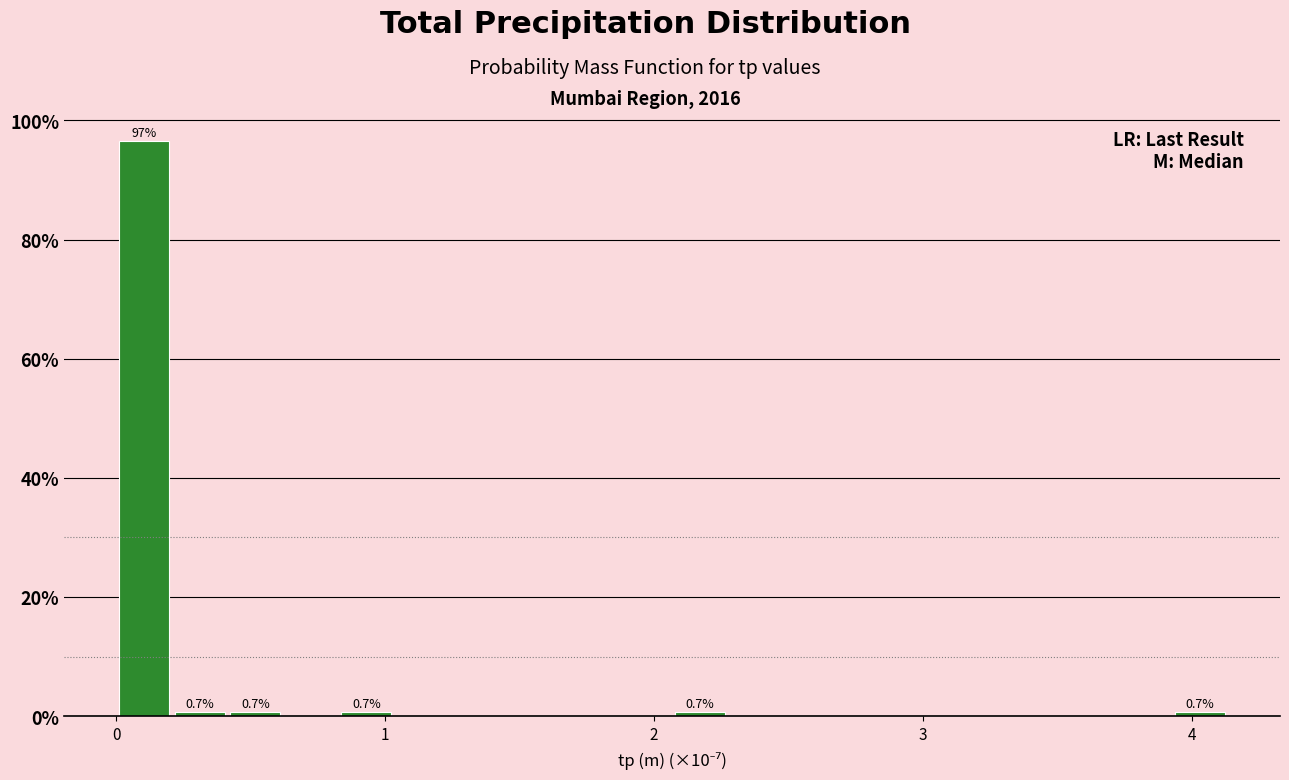

Around what value on the x-axis is the tallest bar? Give the approximate position of its centre, as read against the axis.

0.1